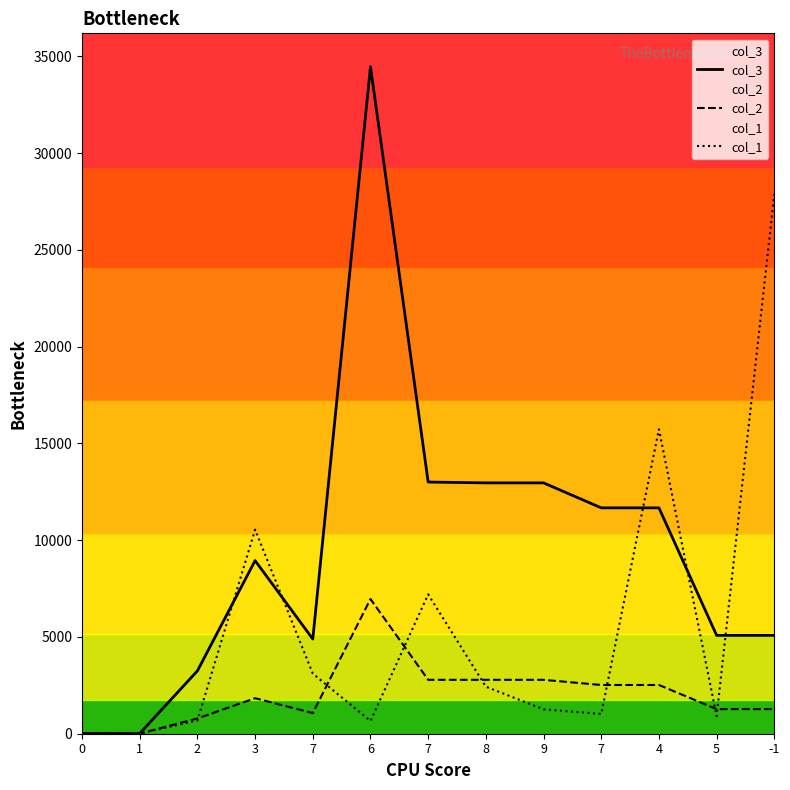

Reading right to left, extract all data points from this chart.

col_3: -1=5082.0	5=5082.0	4=11671.0	7=11671.0	9=12961.0	8=12961.0	7=13004.0	6=34466.0	7=4893.0	3=8946.0	2=3248.0	1=12.0	0=12.0
col_2: -1=1271.0	5=1271.0	4=2518.0	7=2518.0	9=2785.0	8=2785.0	7=2785.0	6=6960.0	7=1067.0	3=1835.0	2=788.0	1=8.0	0=36.0
col_1: -1=27878.0	5=905.4	4=15732.4	7=1021.5	9=1261.2	8=2430.2	7=7200.7	6=658.9	7=3105.3	3=10544.0	2=686.1	1=10.0	0=0.0